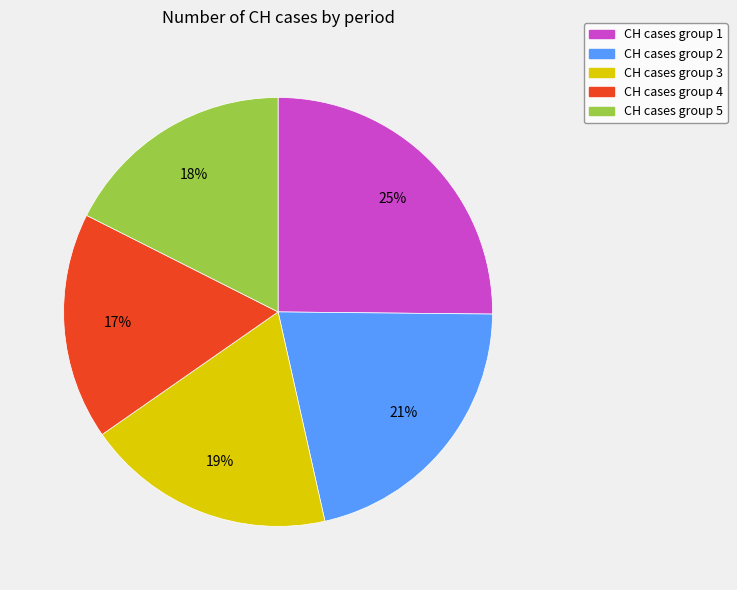

Count the number of slices in the pie.

5